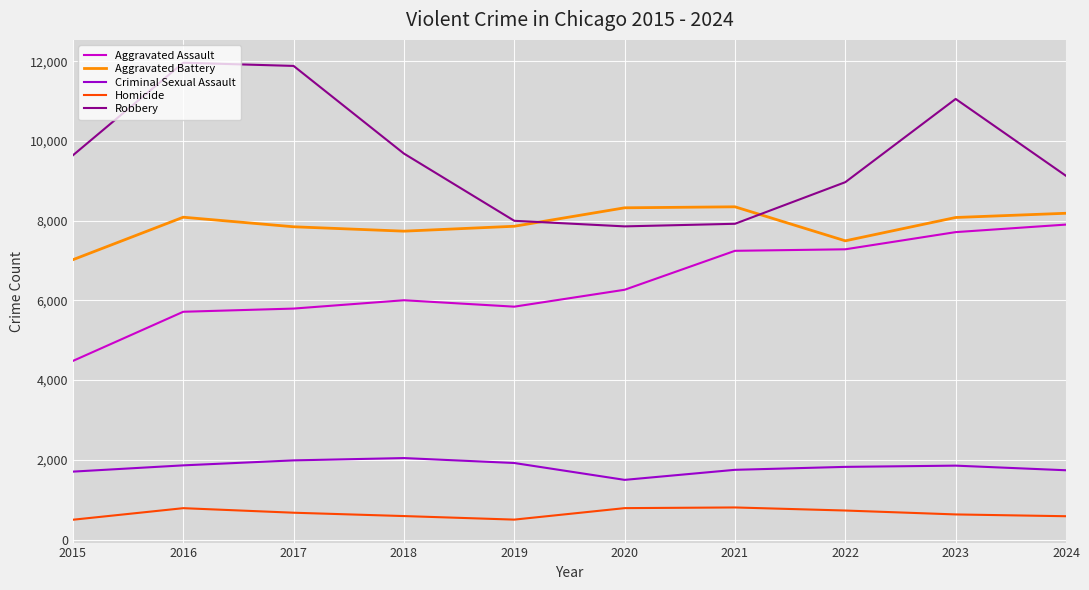

Is the value of Aggravated Assault at 2020 greater than the value of Criminal Sexual Assault at 2018?

Yes